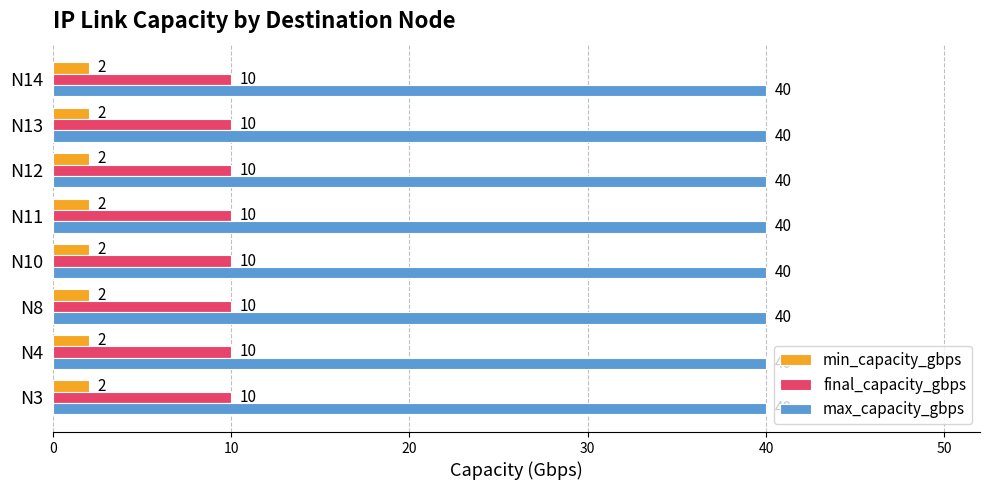

What is the difference between the highest and lowest values at N8?

38